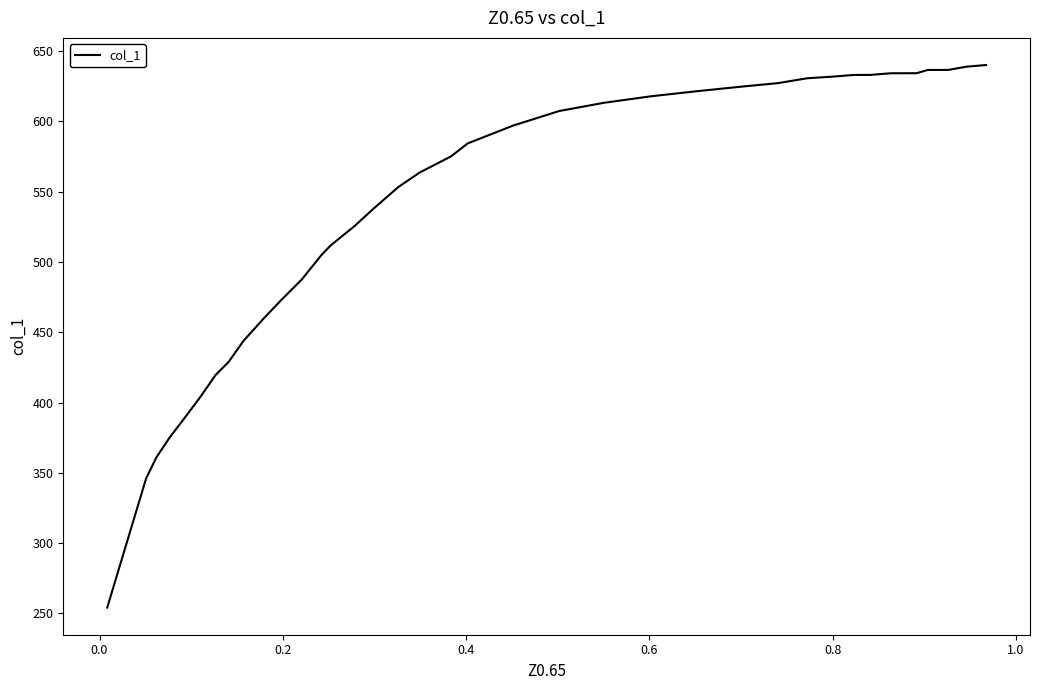

What is the average value?

541.8